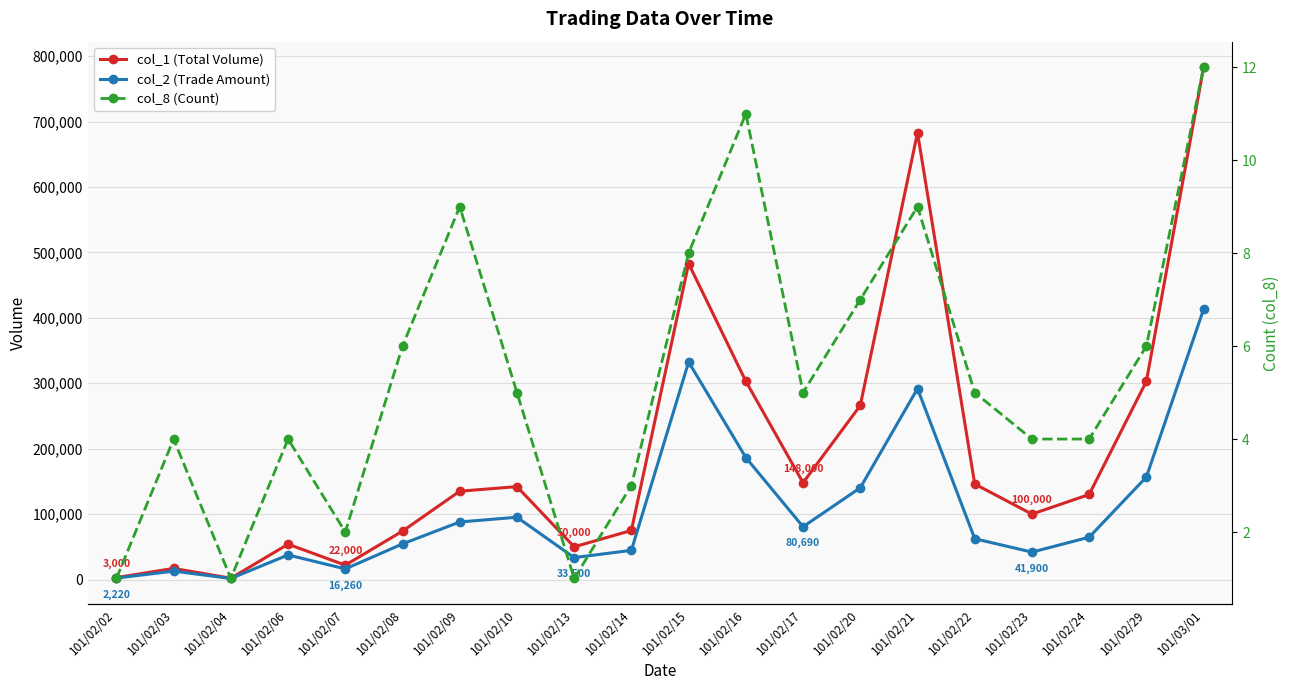

What position from the right is 101/02/29?

2